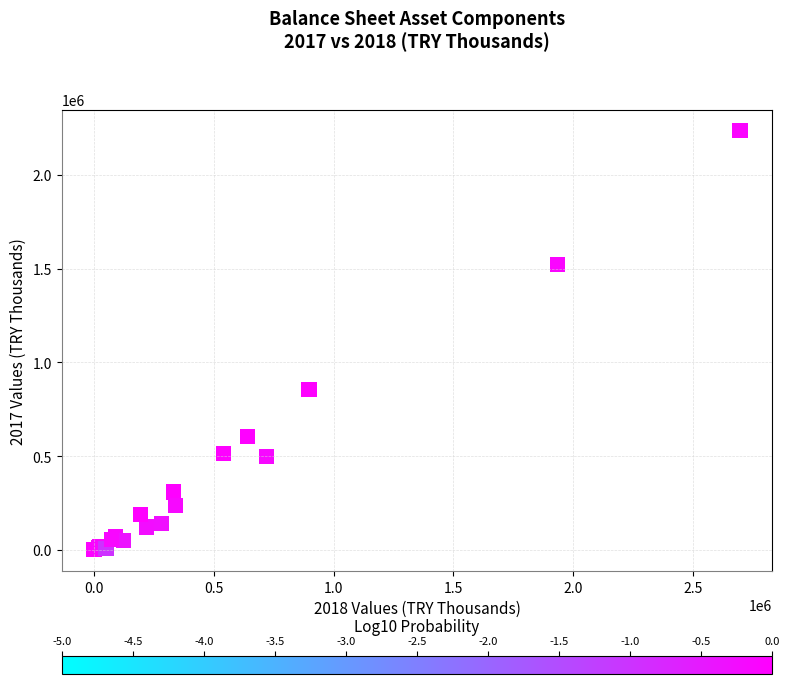

What Y value in the scatter plot is closest to 1118773?

854052.0